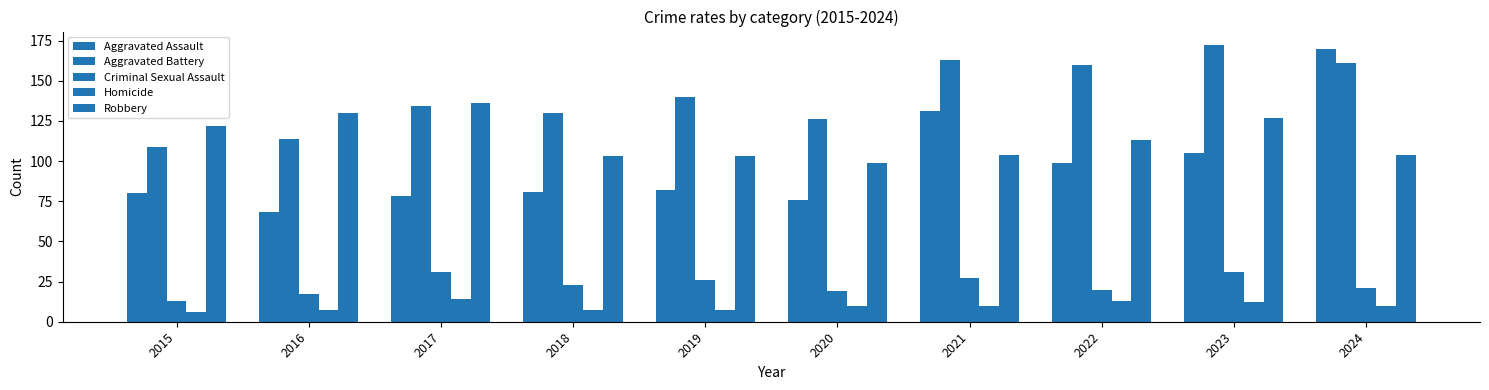

What is the value of the Criminal Sexual Assault bar at the 6th from the left?

19